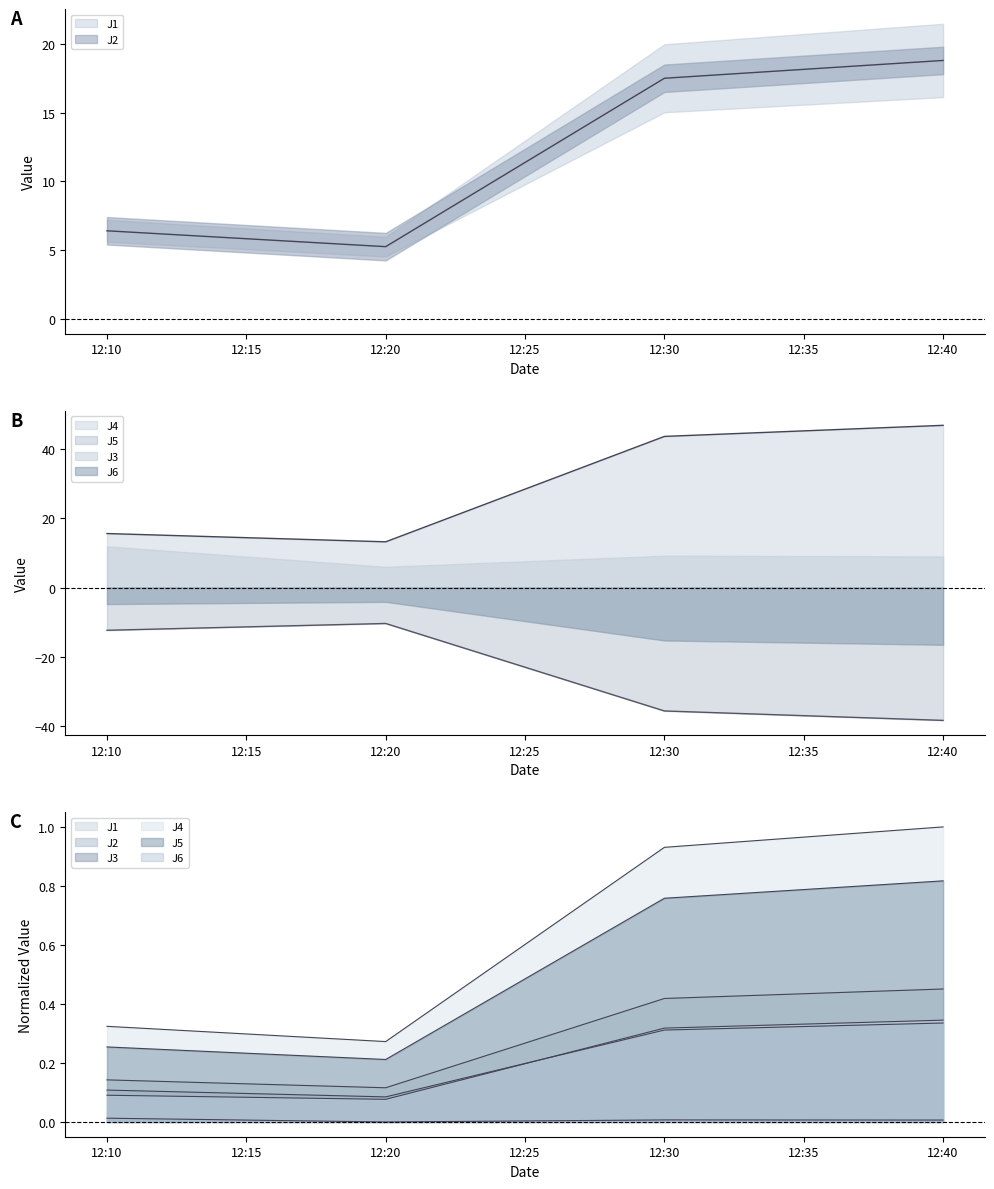

What is the total value across all series at 12:30?

-33.7